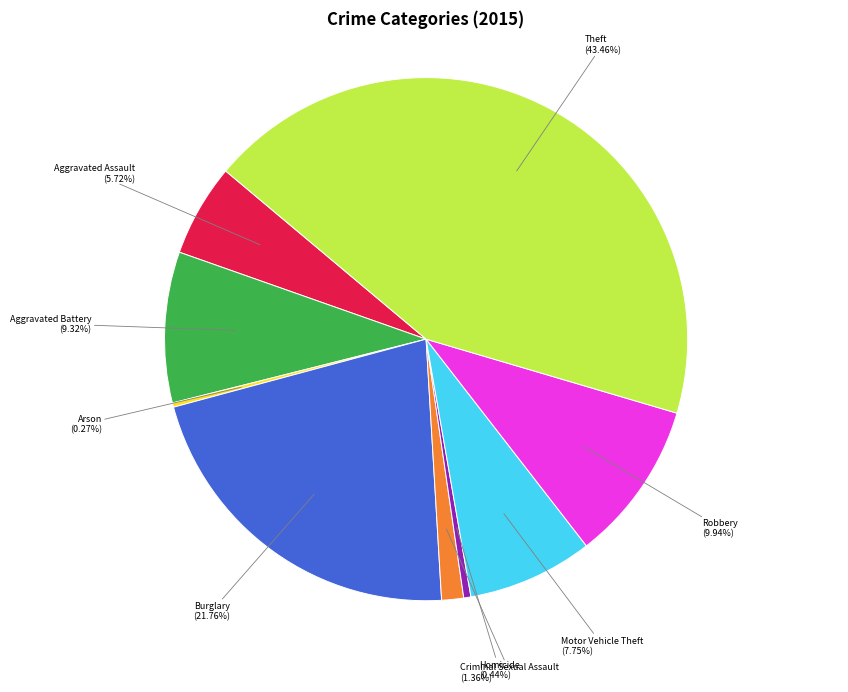

Does any single category account for the majority?

No